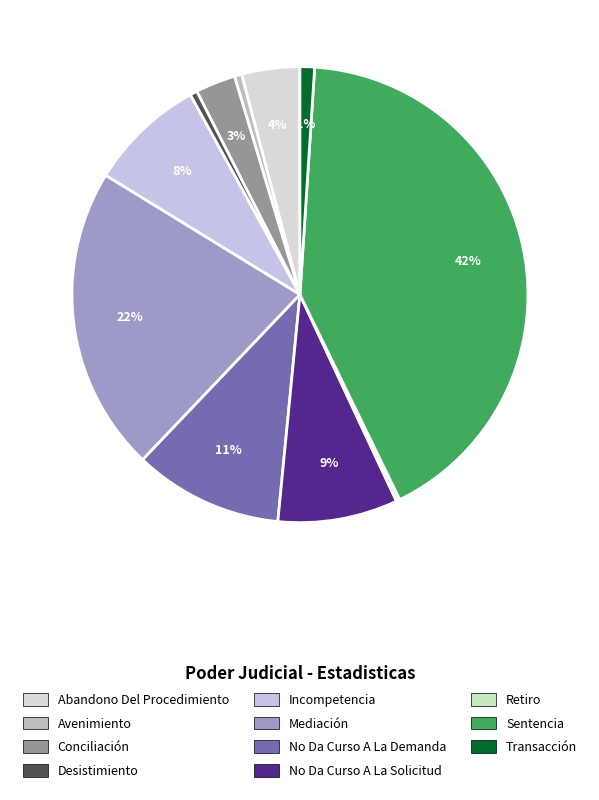

Which slice is the smallest?

Retiro